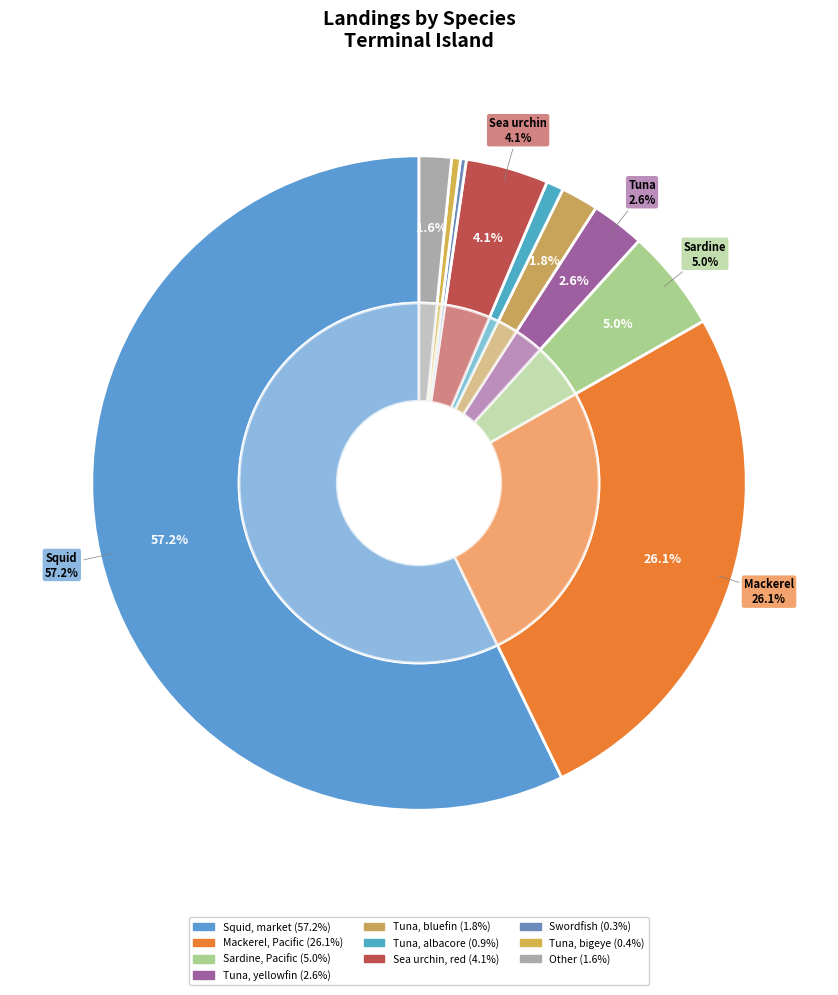

Which category has the biggest portion of the pie?

Squid, market